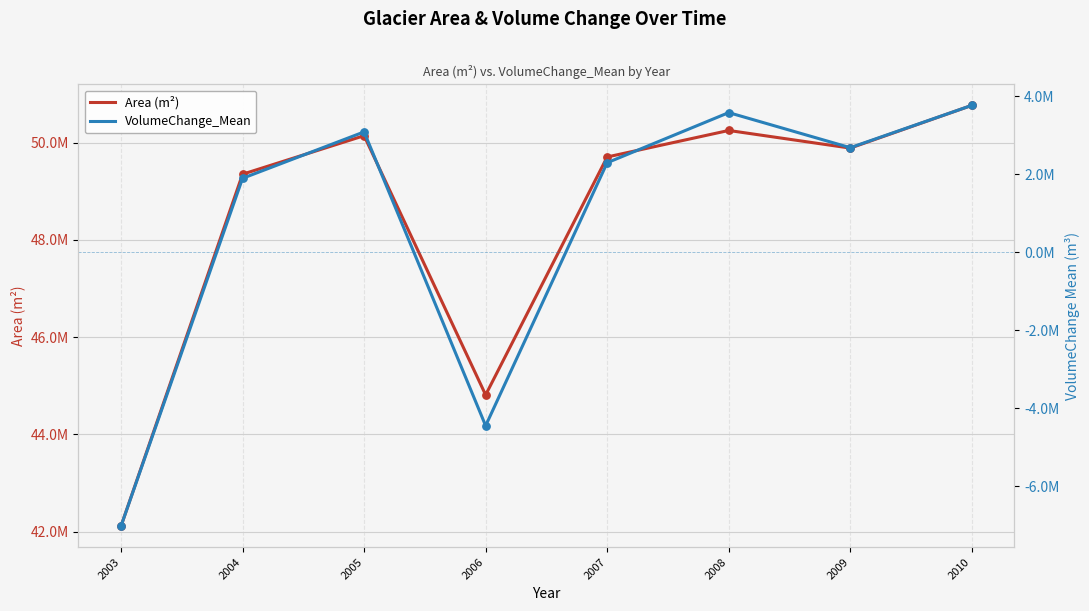

What is the total value across all series at 2010?

54535714.3